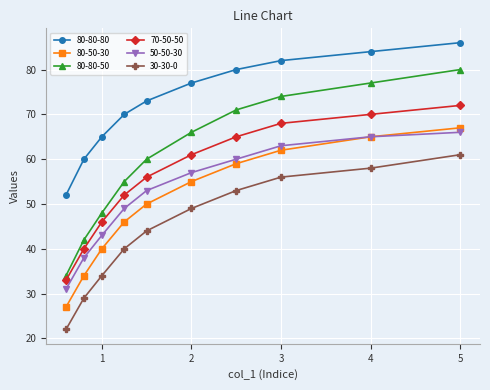

Which series has the largest range (max minus min)?

80-80-50